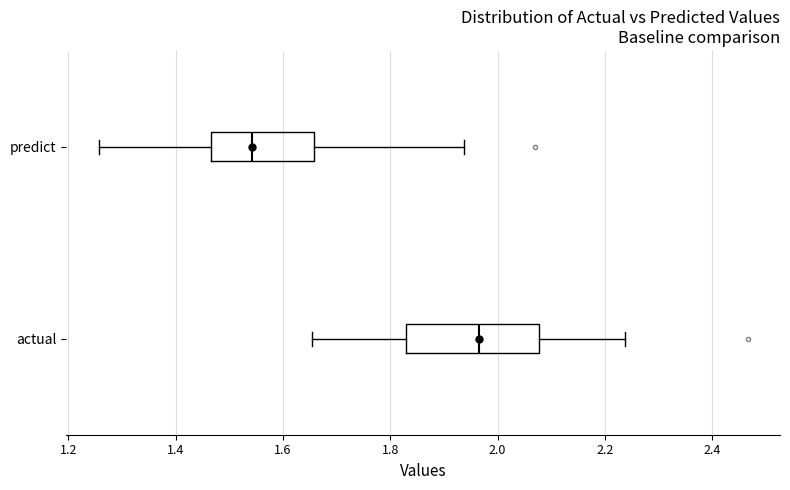

Which box has the furthest to the right median line?

actual